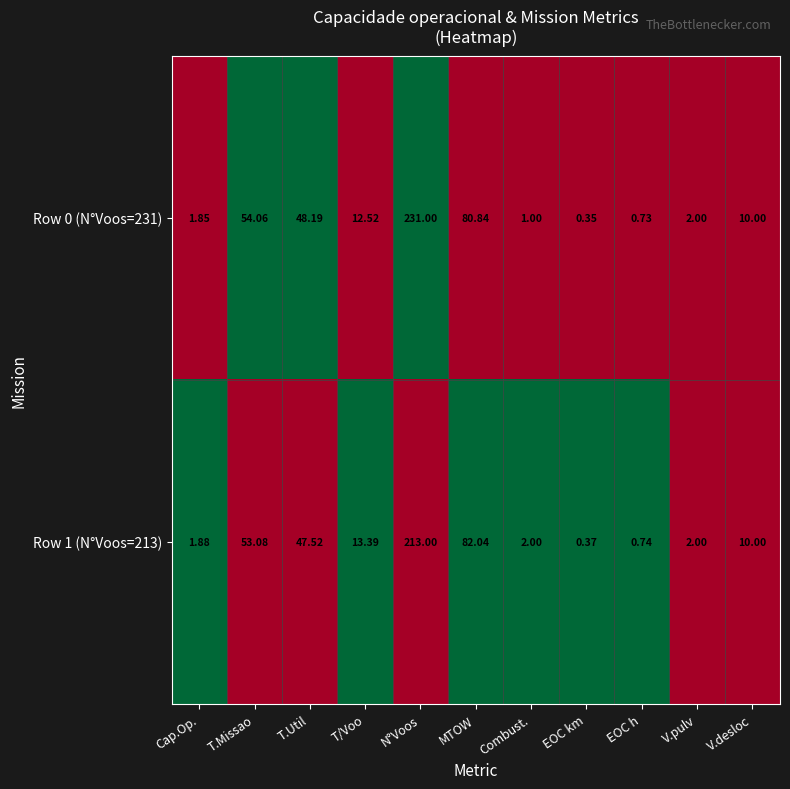

Rank the categories by Row 0 (N°Voos=231) value from highest to lowest.

N°Voos, MTOW, T.Missao, T.Util, T/Voo, V.desloc, V.pulv, Cap.Op., Combust., EOC h, EOC km